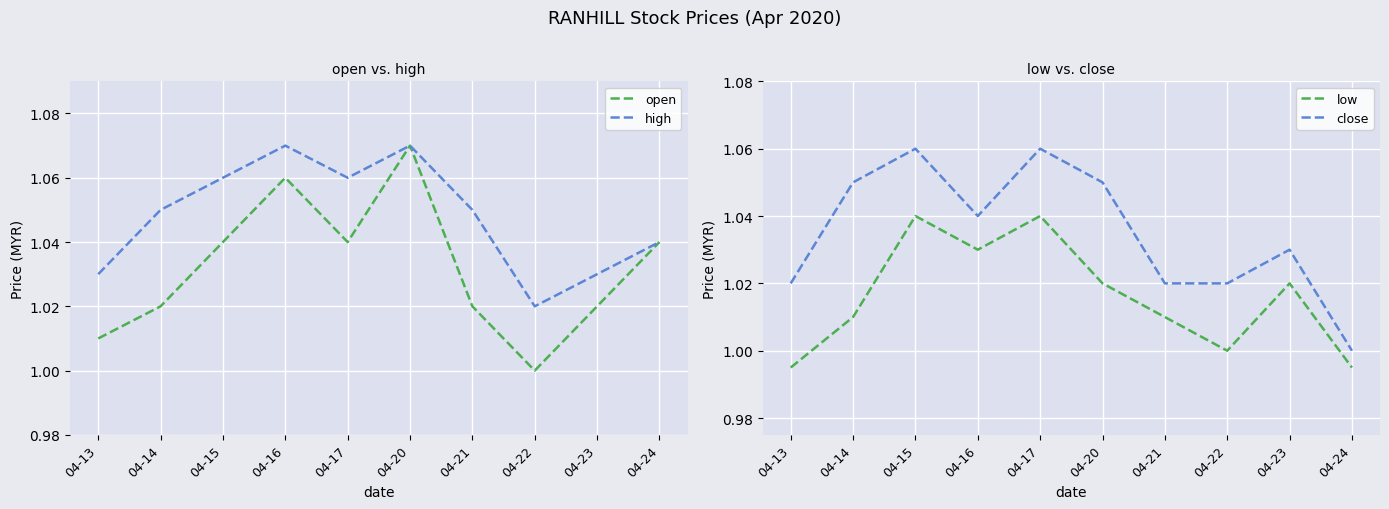

Which series has the widest spread of values?

open